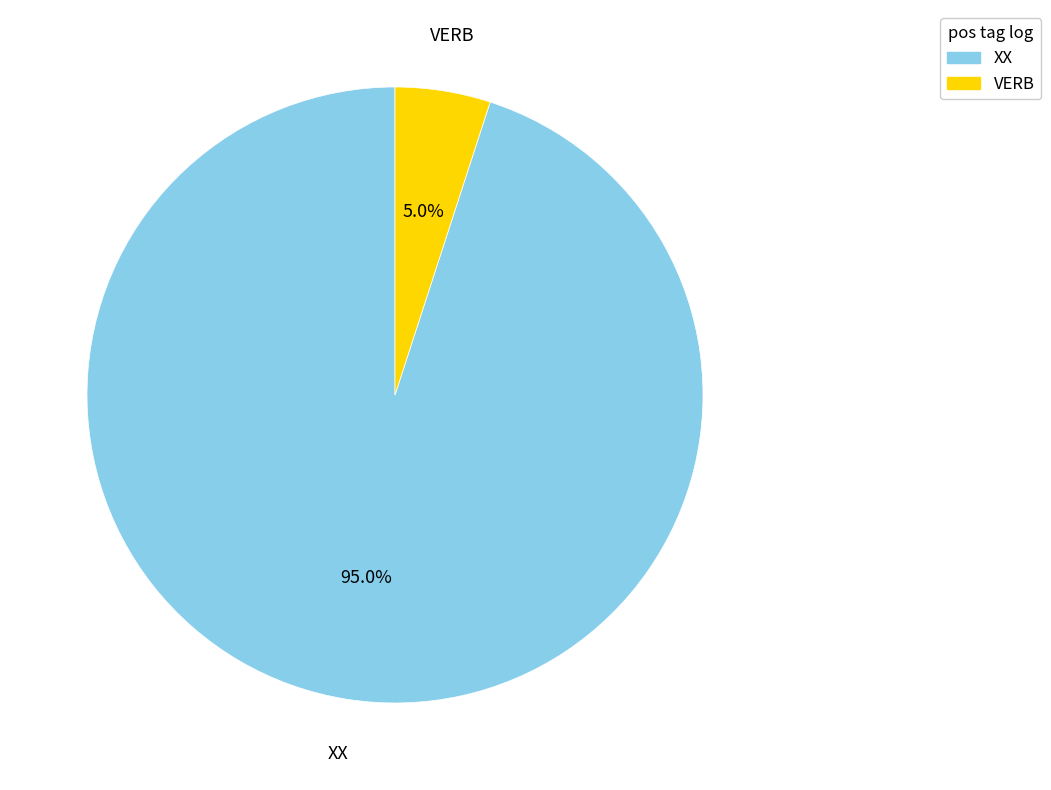

Does any single category account for the majority?

Yes